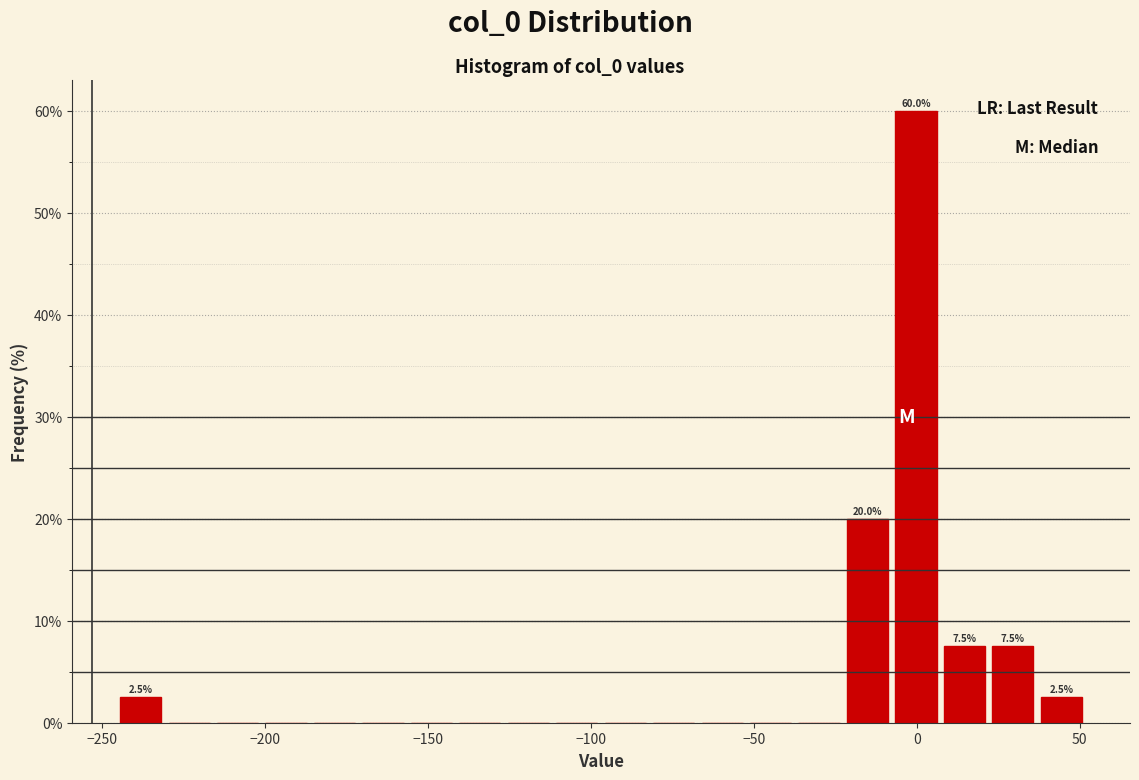

Around what value on the x-axis is the tallest bar? Give the approximate position of its centre, as read against the axis.

0